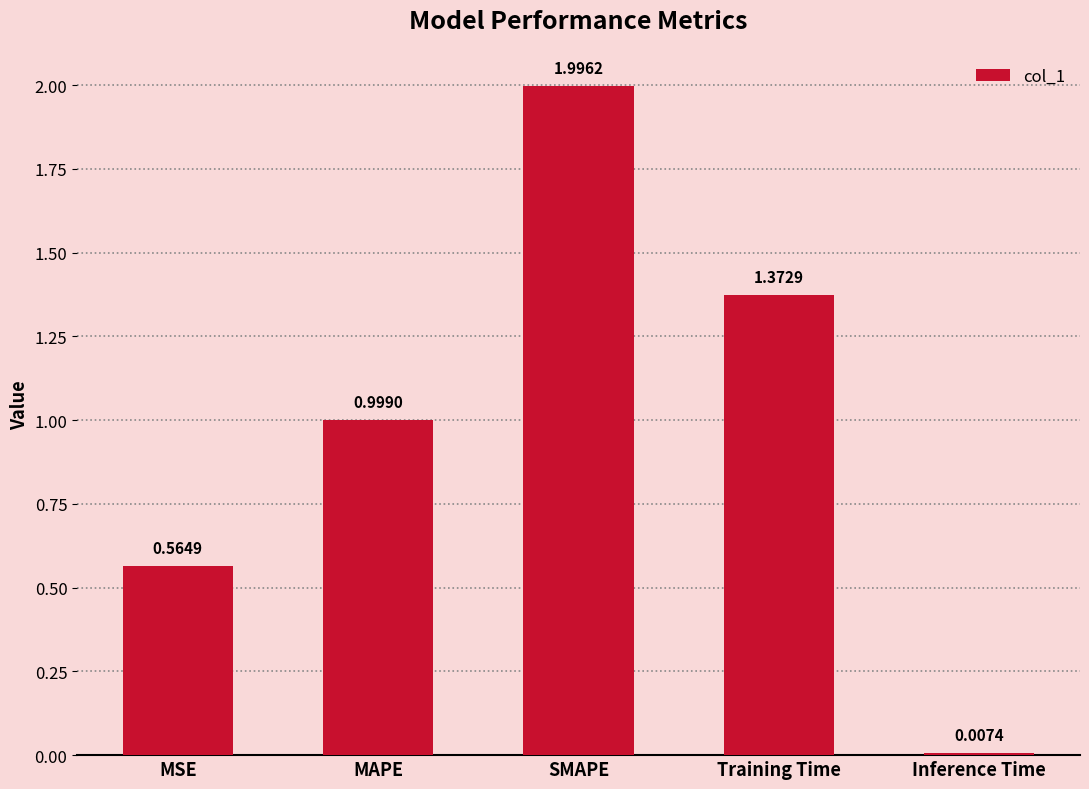

What is the sum of all values?

4.9